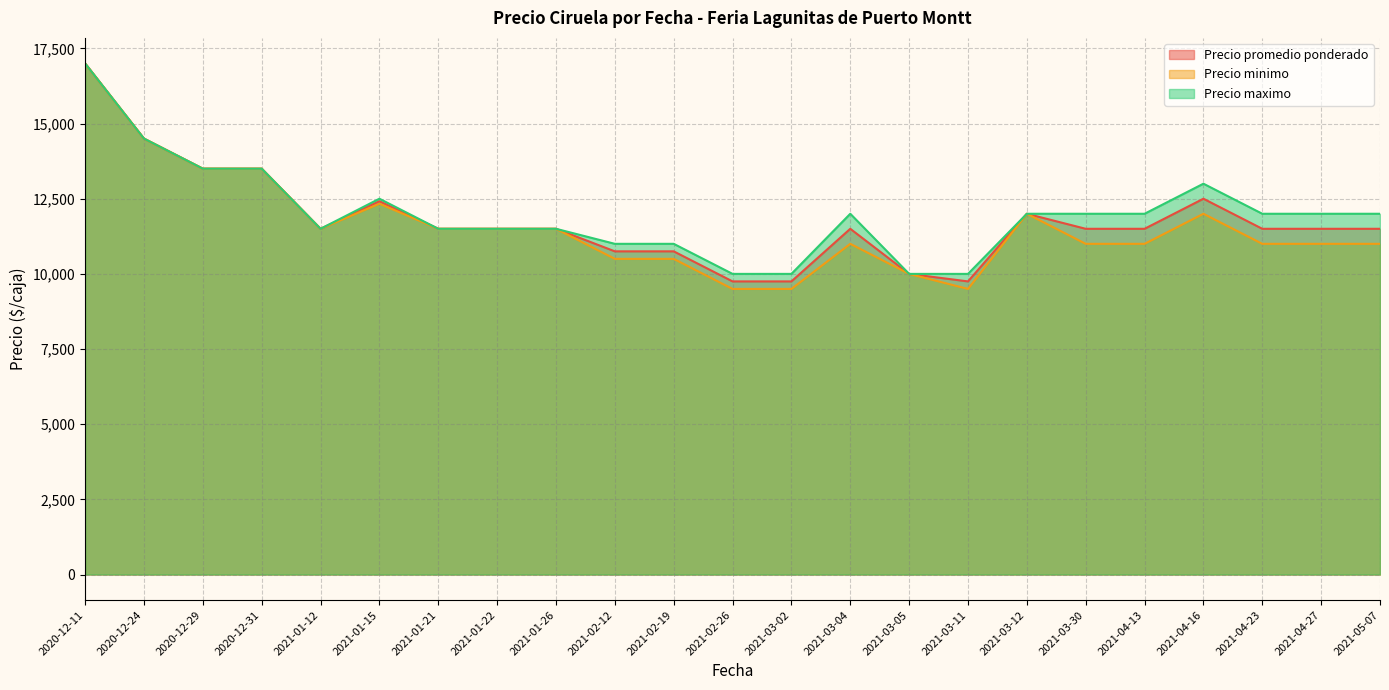

What is the lowest value of the Precio minimo series?

9500.0